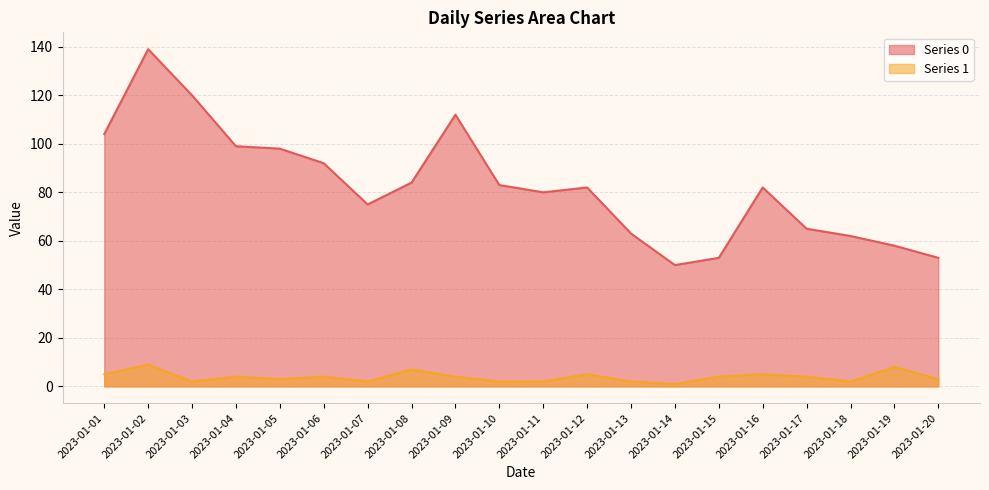

What is the value of the Series 0 point at the 18th from the left?

62